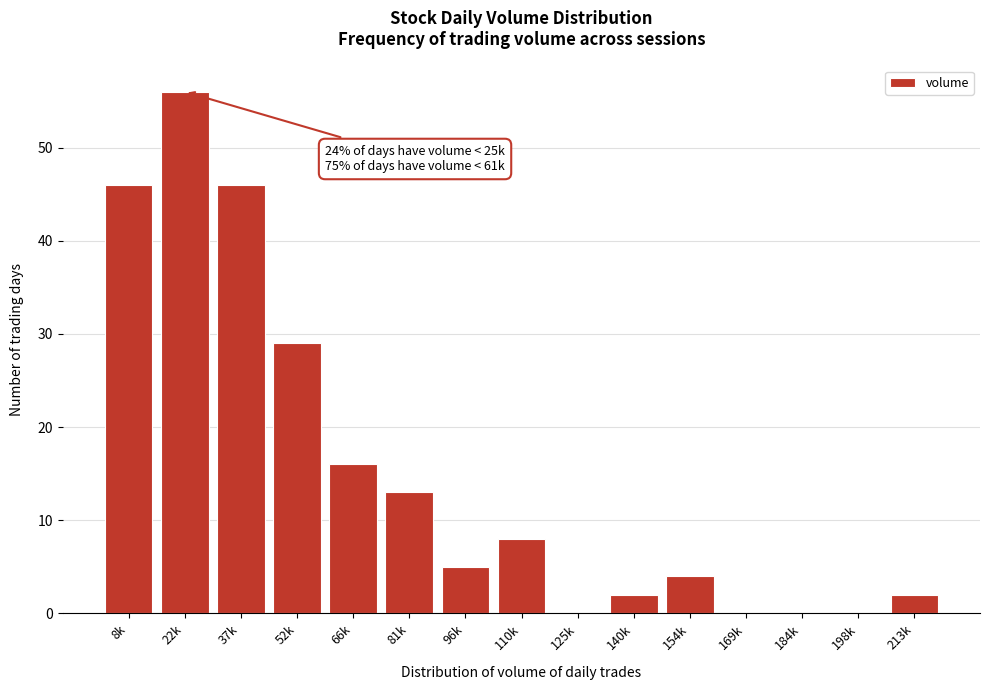

Reading right to left, what are all the values shown in this chart?

213k=2	198k=0	184k=0	169k=0	154k=4	140k=2	125k=0	110k=8	96k=5	81k=13	66k=16	52k=29	37k=46	22k=56	8k=46